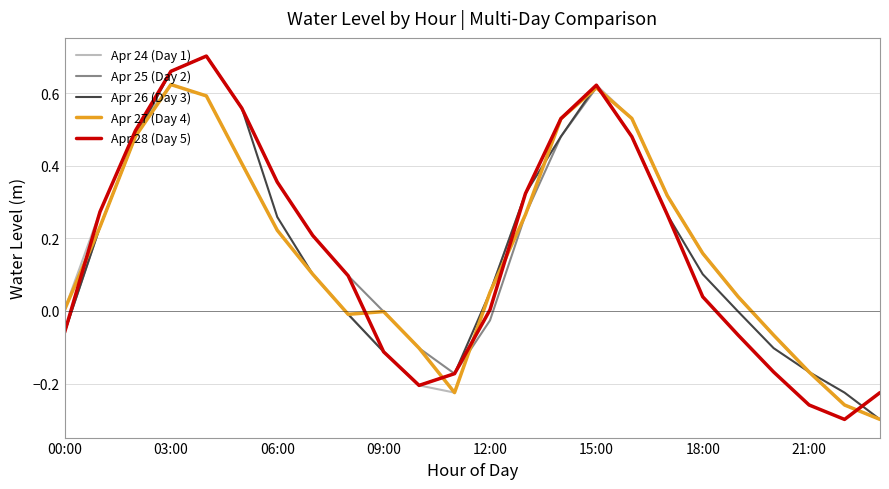

What are all the series names shown in the legend?

Apr 24 (Day 1), Apr 25 (Day 2), Apr 26 (Day 3), Apr 27 (Day 4), Apr 28 (Day 5)